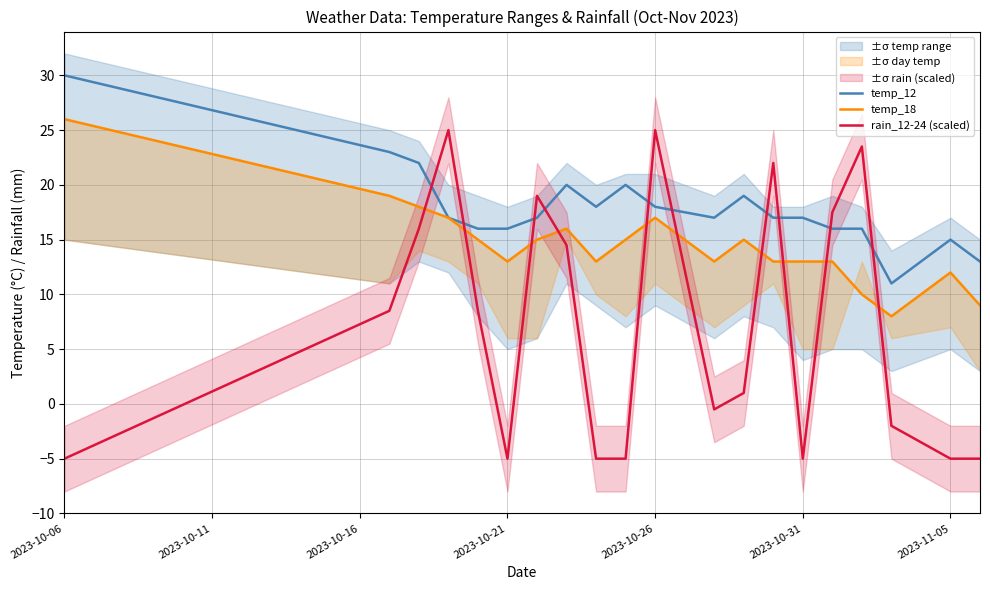

True or false: temp_12 and rain_12-24 (scaled) cross at least once.

True